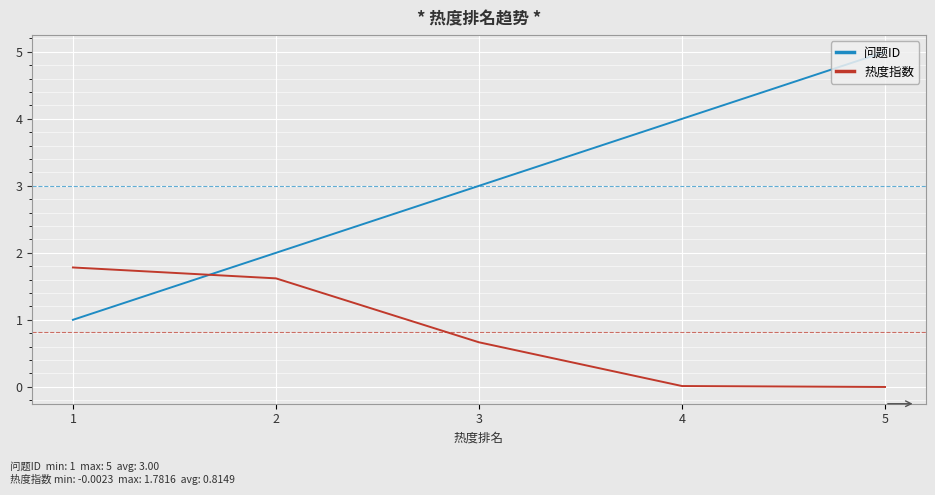

How many lines are shown in the chart?

2